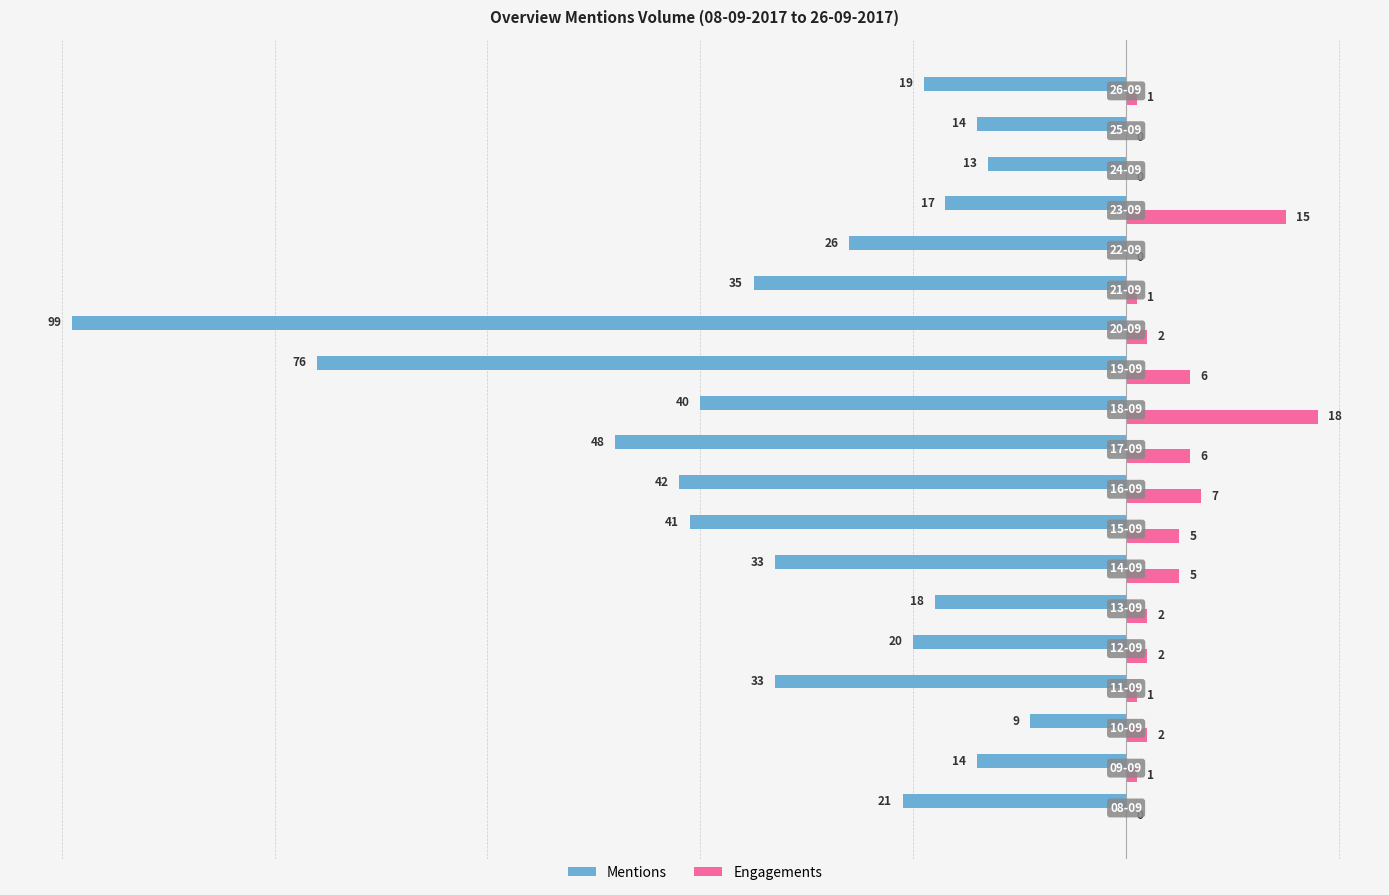

What is the greatest value displayed?

18